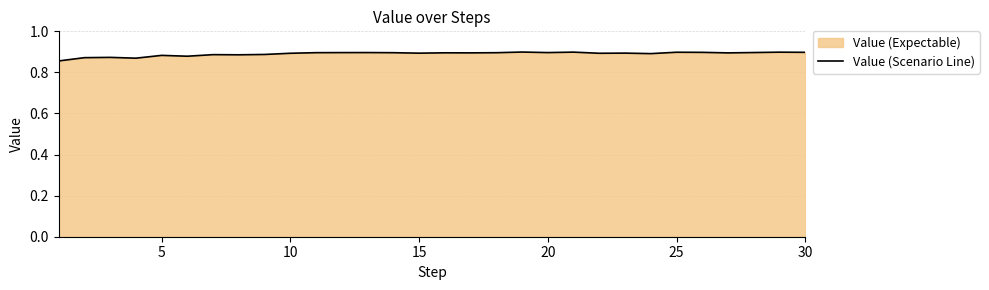

What is the smallest value displayed?

0.9